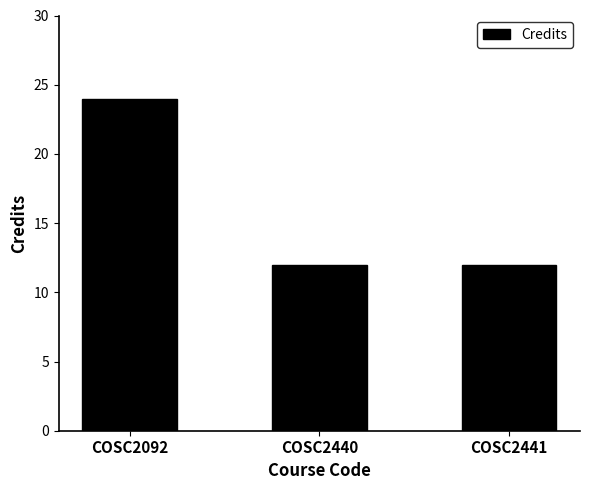

Approximately how many times larger is the value at COSC2441 compared to COSC2440?

1.0